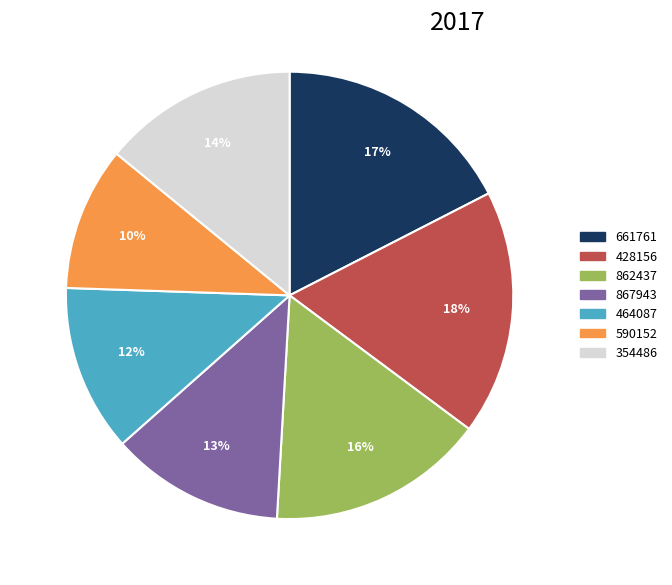

Combined, do 867943 and 428156 account for over 50%?

No